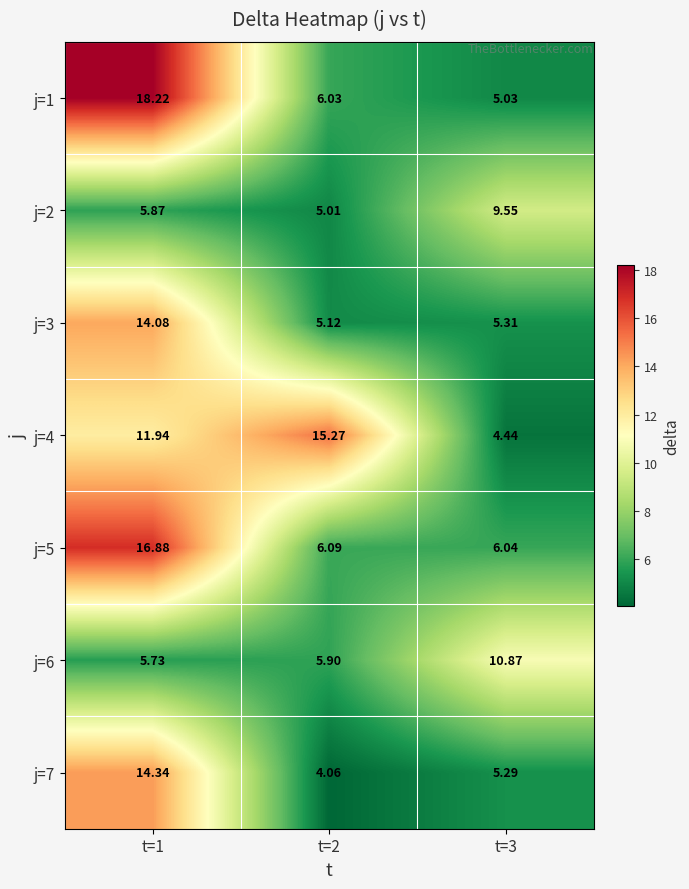

Is the value of j=5 at t=3 greater than the value of j=1 at t=1?

No